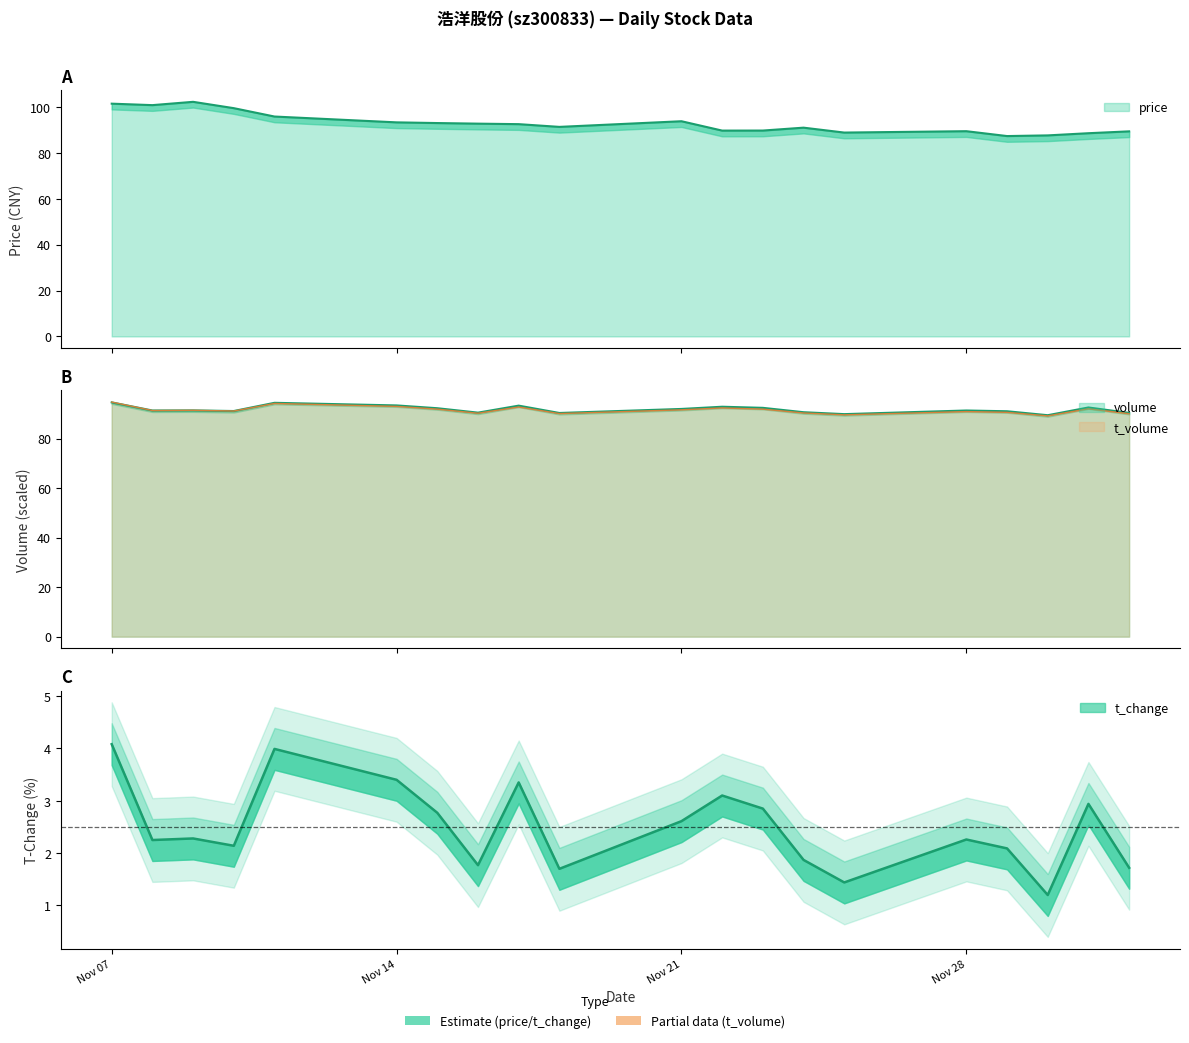

At which category does the chart reach its minimum across all series?

2022-11-30